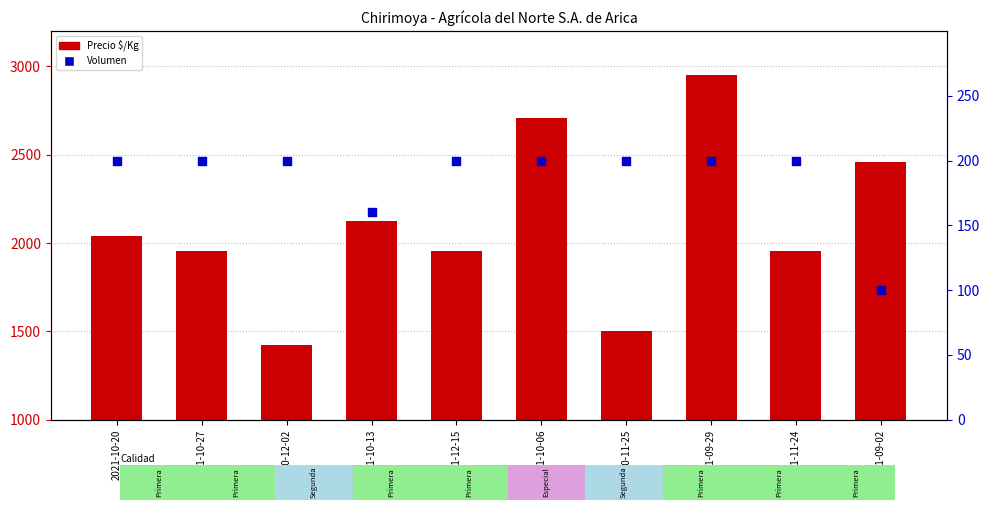

What is the total value across all series at 2021-11-24?

2158